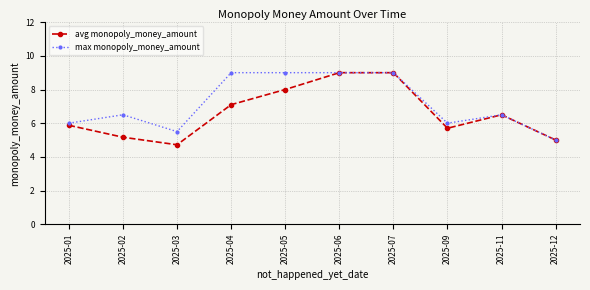

True or false: max monopoly_money_amount has a value of 2.1 at 2025-07.

False